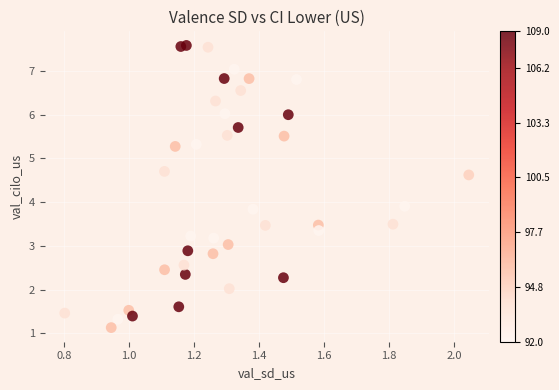

What is the range of Y values (max minus min)?

6.4